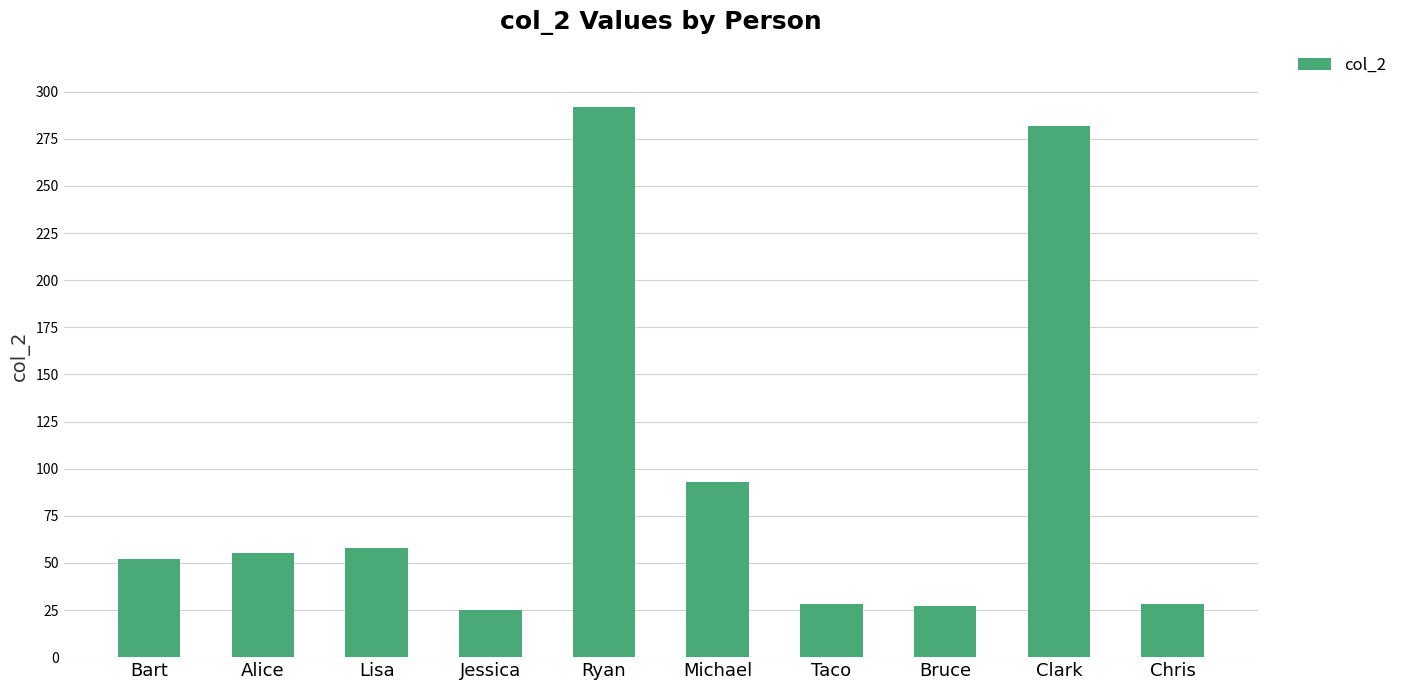

What is the value of the 3rd bar from the left?

58